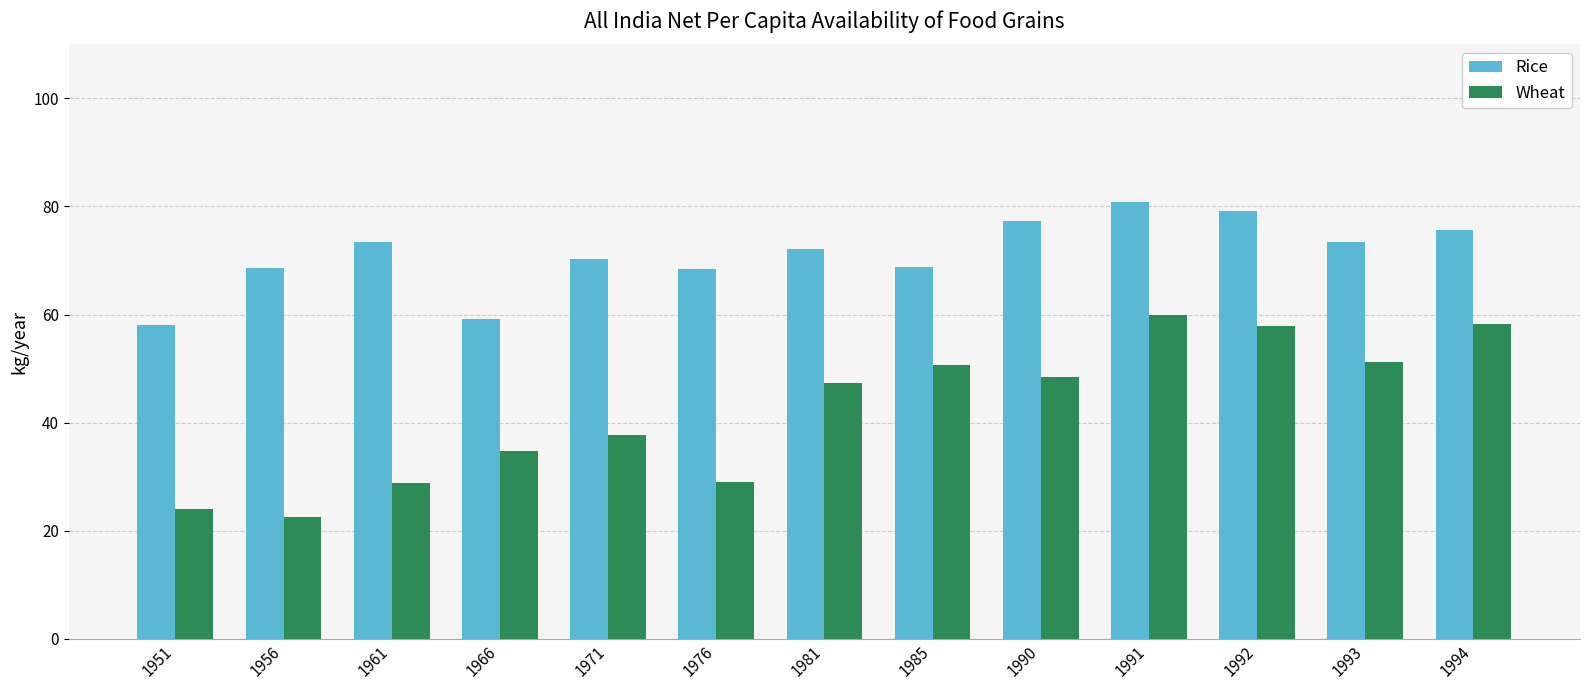

Rank the series by their maximum value, from lowest to highest.

Wheat, Rice